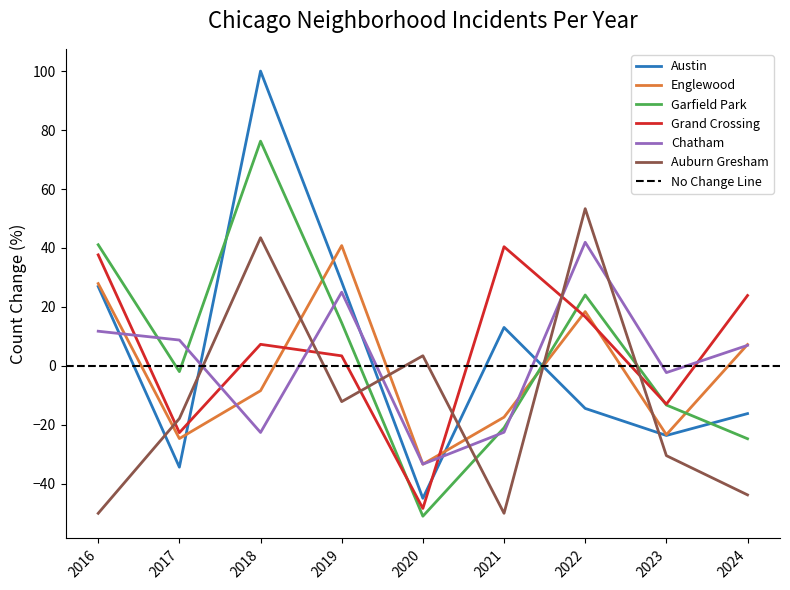

What is the maximum value for Grand Crossing?

40.4